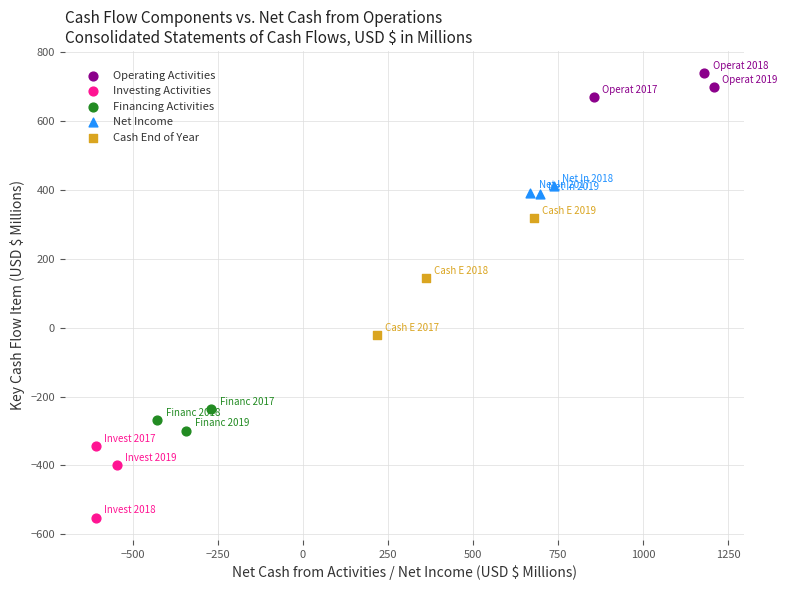

Which series reaches the maximum Y coordinate?

Operating Activities